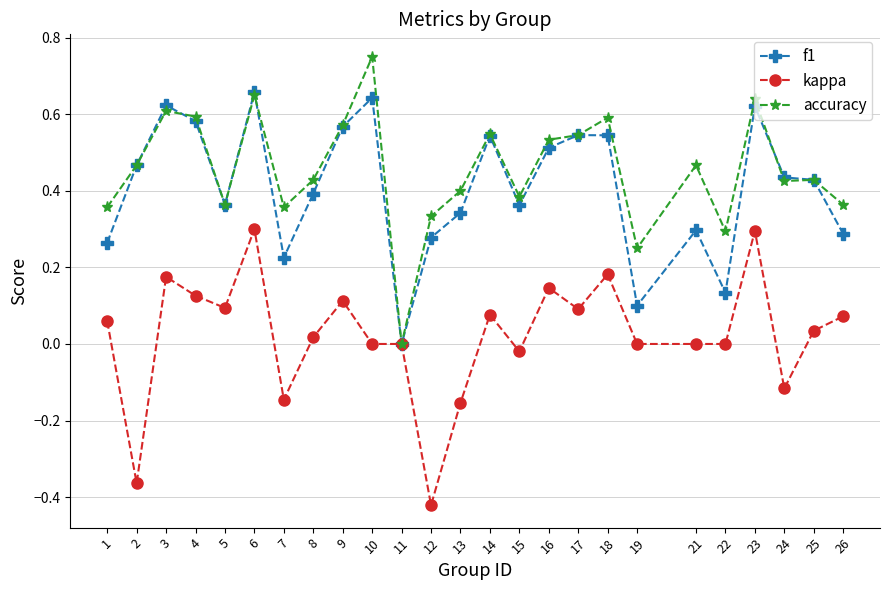

What are all the series names shown in the legend?

f1, kappa, accuracy